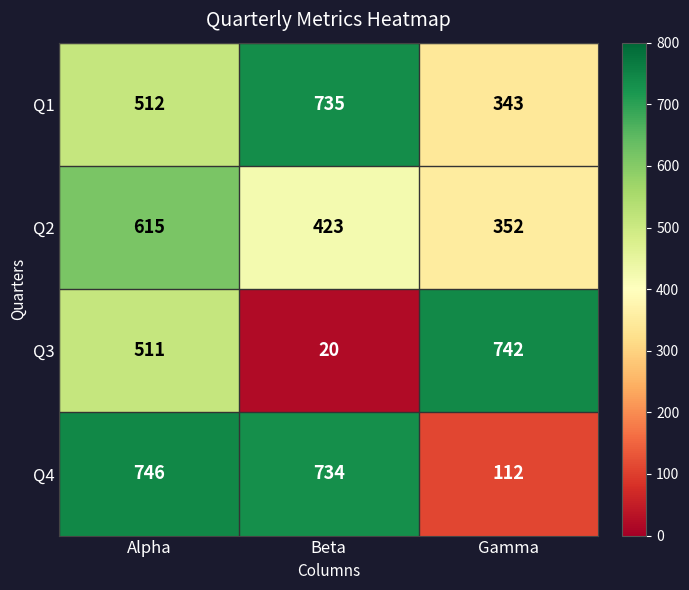

At how many categories does at least one series exceed 251?

3